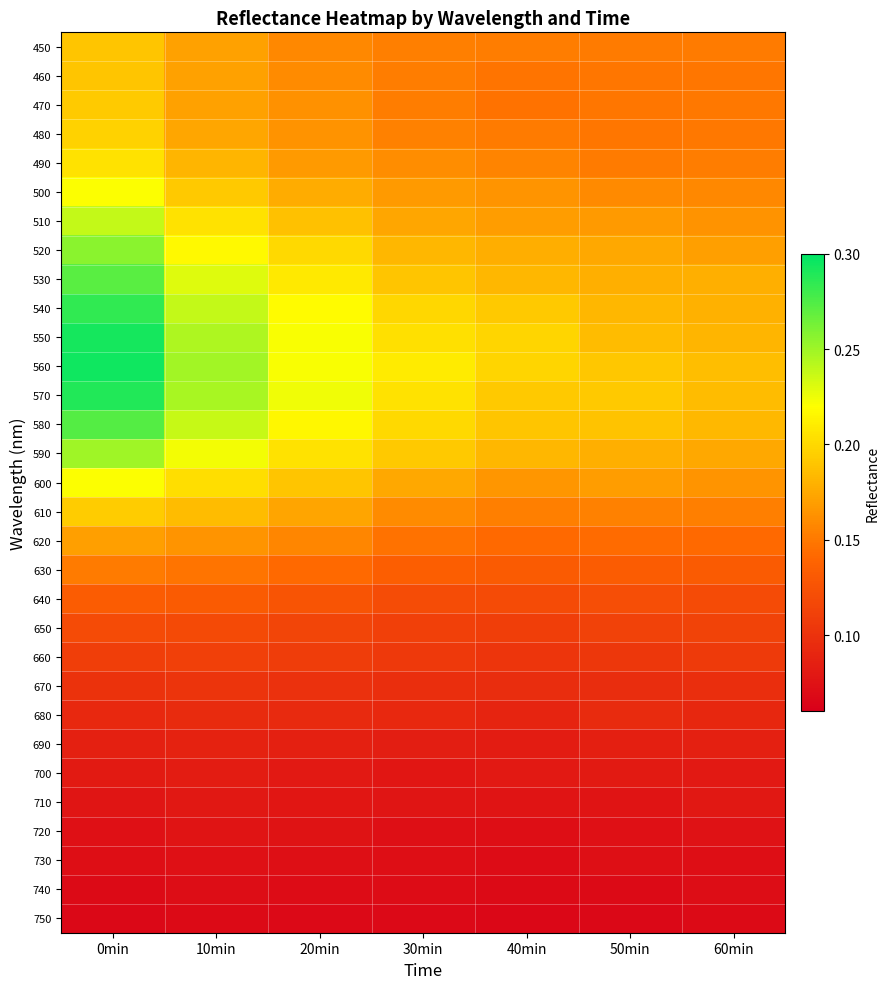

Reading left to right, transcribe all the data shown in this chart.

450: 0min=0.2	10min=0.2	20min=0.2	30min=0.2	40min=0.2	50min=0.2	60min=0.2
460: 0min=0.2	10min=0.2	20min=0.2	30min=0.2	40min=0.1	50min=0.1	60min=0.1
470: 0min=0.2	10min=0.2	20min=0.2	30min=0.2	40min=0.1	50min=0.1	60min=0.1
480: 0min=0.2	10min=0.2	20min=0.2	30min=0.2	40min=0.2	50min=0.1	60min=0.1
490: 0min=0.2	10min=0.2	20min=0.2	30min=0.2	40min=0.2	50min=0.2	60min=0.2
500: 0min=0.2	10min=0.2	20min=0.2	30min=0.2	40min=0.2	50min=0.2	60min=0.2
510: 0min=0.2	10min=0.2	20min=0.2	30min=0.2	40min=0.2	50min=0.2	60min=0.2
520: 0min=0.3	10min=0.2	20min=0.2	30min=0.2	40min=0.2	50min=0.2	60min=0.2
530: 0min=0.3	10min=0.2	20min=0.2	30min=0.2	40min=0.2	50min=0.2	60min=0.2
540: 0min=0.3	10min=0.2	20min=0.2	30min=0.2	40min=0.2	50min=0.2	60min=0.2
550: 0min=0.3	10min=0.2	20min=0.2	30min=0.2	40min=0.2	50min=0.2	60min=0.2
560: 0min=0.3	10min=0.2	20min=0.2	30min=0.2	40min=0.2	50min=0.2	60min=0.2
570: 0min=0.3	10min=0.2	20min=0.2	30min=0.2	40min=0.2	50min=0.2	60min=0.2
580: 0min=0.3	10min=0.2	20min=0.2	30min=0.2	40min=0.2	50min=0.2	60min=0.2
590: 0min=0.2	10min=0.2	20min=0.2	30min=0.2	40min=0.2	50min=0.2	60min=0.2
600: 0min=0.2	10min=0.2	20min=0.2	30min=0.2	40min=0.2	50min=0.2	60min=0.2
610: 0min=0.2	10min=0.2	20min=0.2	30min=0.2	40min=0.2	50min=0.2	60min=0.2
620: 0min=0.2	10min=0.2	20min=0.2	30min=0.1	40min=0.1	50min=0.1	60min=0.1
630: 0min=0.2	10min=0.1	20min=0.1	30min=0.1	40min=0.1	50min=0.1	60min=0.1
640: 0min=0.1	10min=0.1	20min=0.1	30min=0.1	40min=0.1	50min=0.1	60min=0.1
650: 0min=0.1	10min=0.1	20min=0.1	30min=0.1	40min=0.1	50min=0.1	60min=0.1
660: 0min=0.1	10min=0.1	20min=0.1	30min=0.1	40min=0.1	50min=0.1	60min=0.1
670: 0min=0.1	10min=0.1	20min=0.1	30min=0.1	40min=0.1	50min=0.1	60min=0.1
680: 0min=0.1	10min=0.1	20min=0.1	30min=0.1	40min=0.1	50min=0.1	60min=0.1
690: 0min=0.1	10min=0.1	20min=0.1	30min=0.1	40min=0.1	50min=0.1	60min=0.1
700: 0min=0.1	10min=0.1	20min=0.1	30min=0.1	40min=0.1	50min=0.1	60min=0.1
710: 0min=0.1	10min=0.1	20min=0.1	30min=0.1	40min=0.1	50min=0.1	60min=0.1
720: 0min=0.1	10min=0.1	20min=0.1	30min=0.1	40min=0.1	50min=0.1	60min=0.1
730: 0min=0.1	10min=0.1	20min=0.1	30min=0.1	40min=0.1	50min=0.1	60min=0.1
740: 0min=0.1	10min=0.1	20min=0.1	30min=0.1	40min=0.1	50min=0.1	60min=0.1
750: 0min=0.1	10min=0.1	20min=0.1	30min=0.1	40min=0.1	50min=0.1	60min=0.1